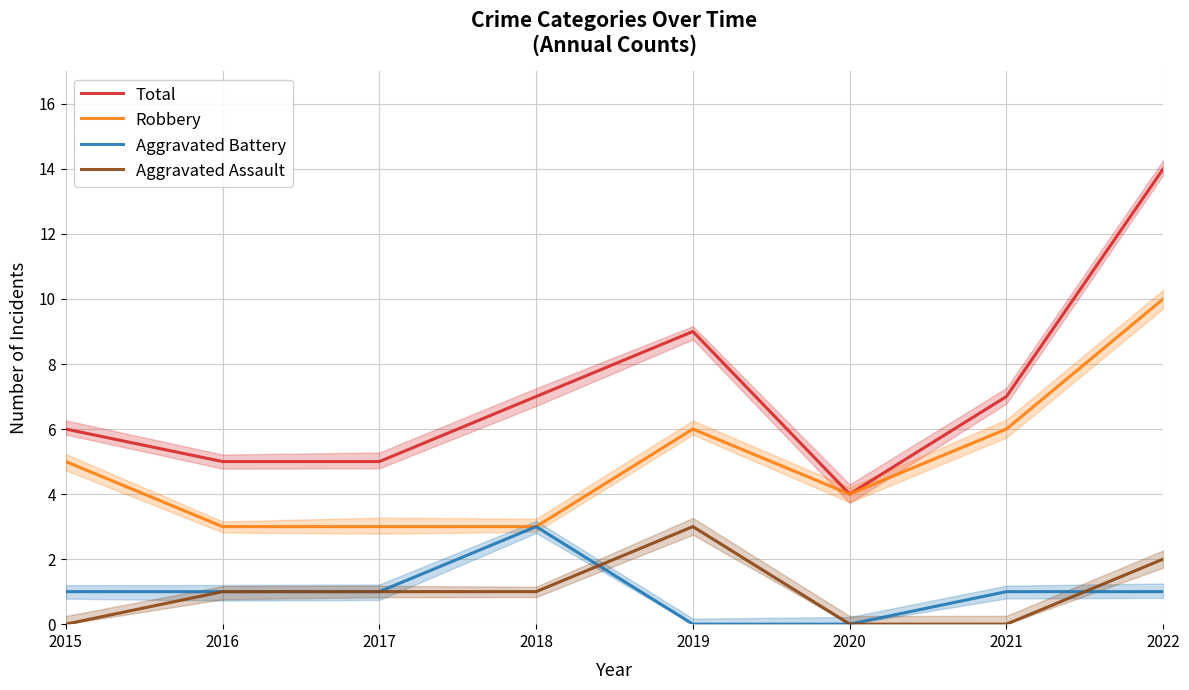

At how many categories does at least one series exceed 10?

1